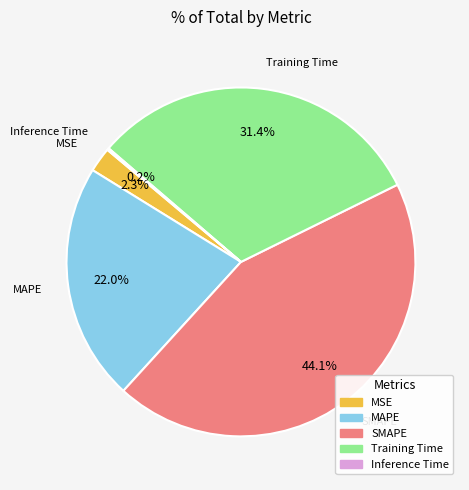

What is the ratio of the value at MAPE to the value at Training Time?

0.7